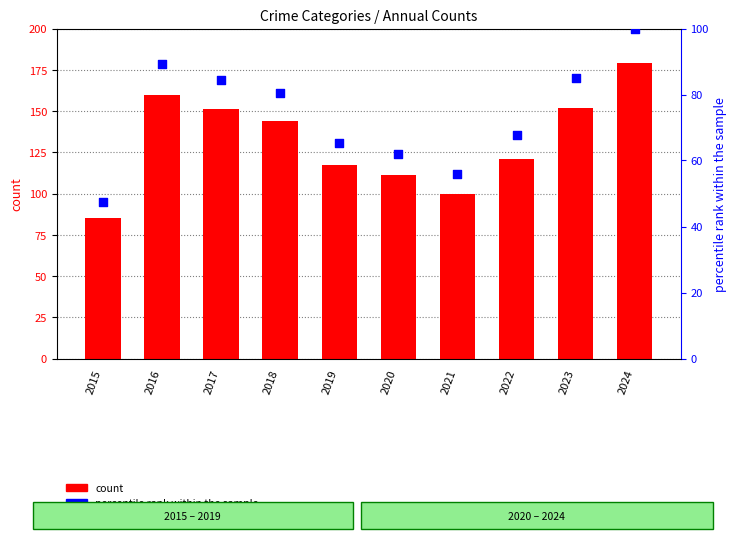

Which series has the largest total across all categories?

Total